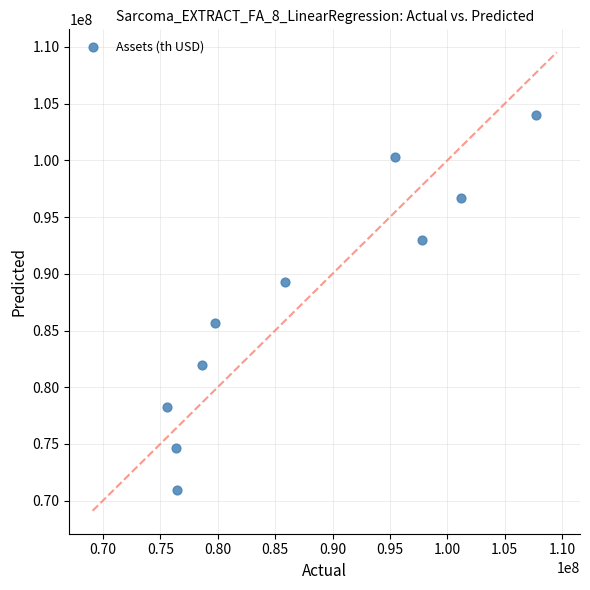

What is the range of Y values (max minus min)?

33050816.2